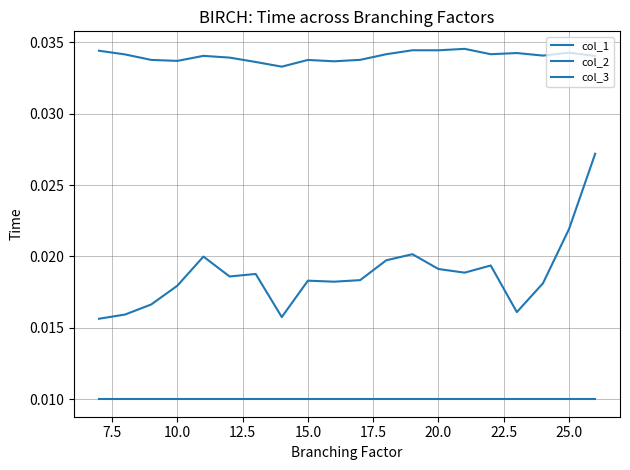

How many series are shown in this chart?

3